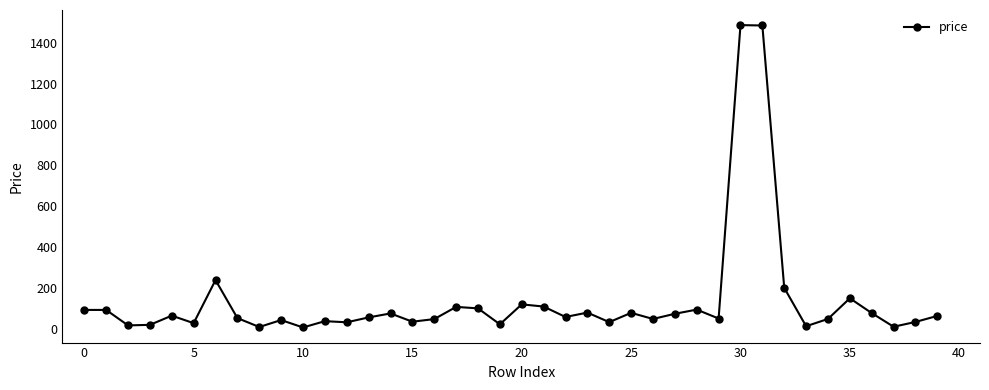

What is the value of the 26th point from the left?

77.7